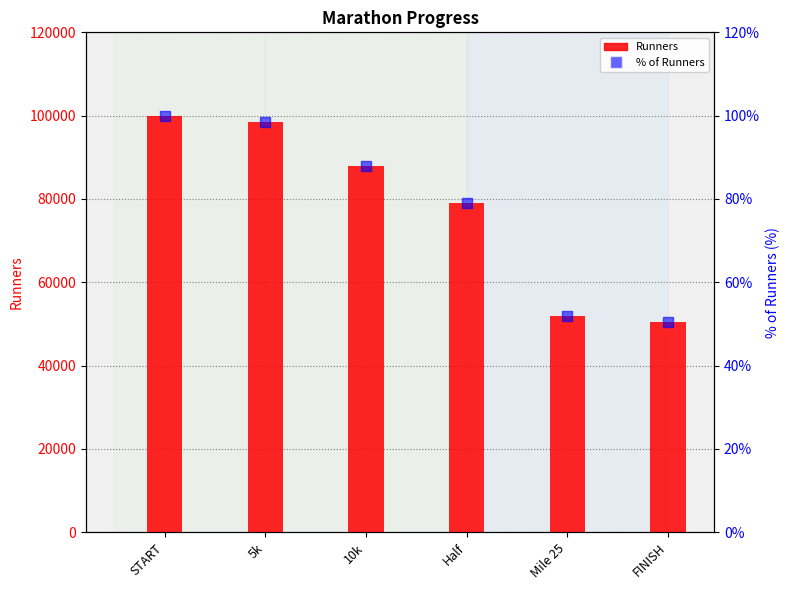

Which series contains the lowest Y value?

% of Runners